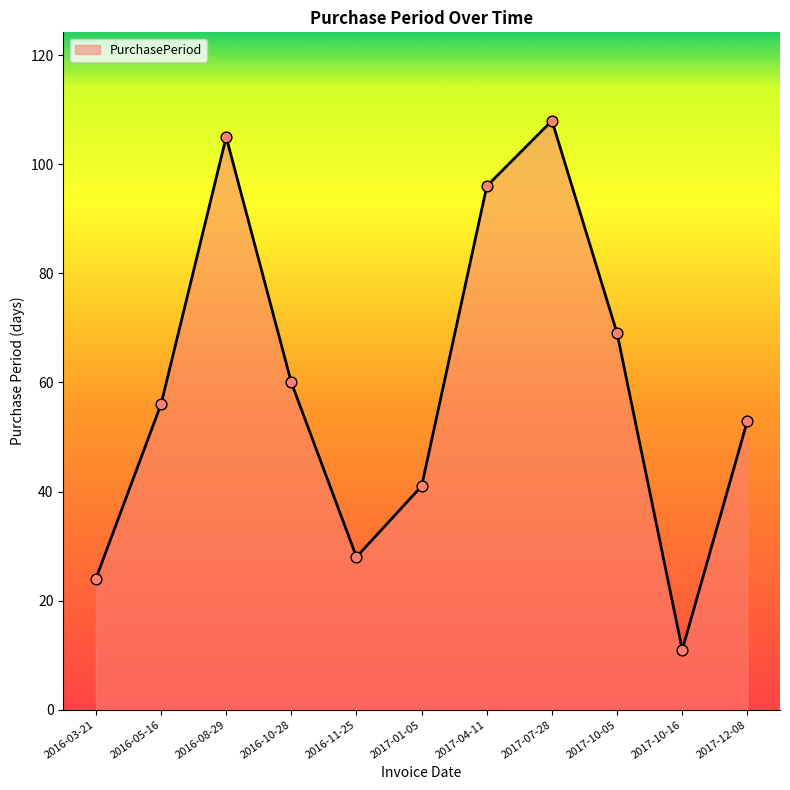

Between 2017-01-05 and 2017-10-05, which is larger?

2017-10-05